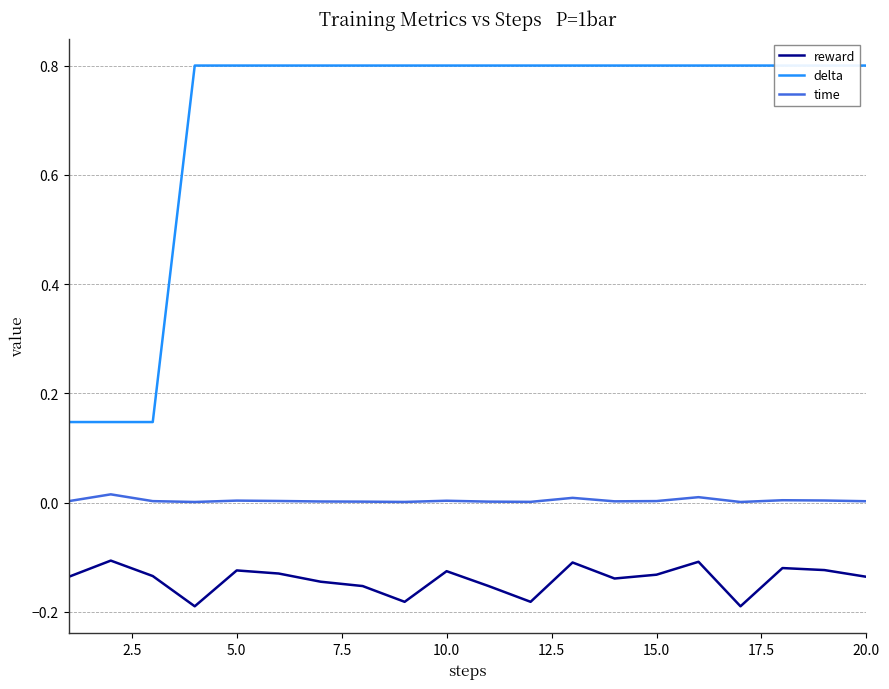

How many distinct data groups are displayed?

3